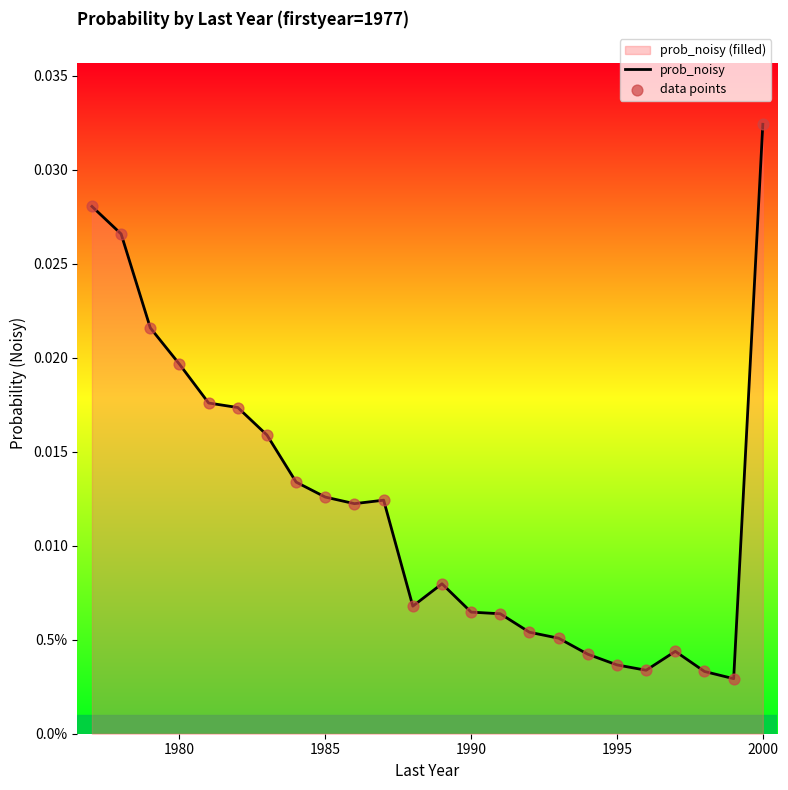

Which series reaches the minimum Y coordinate?

prob_noisy